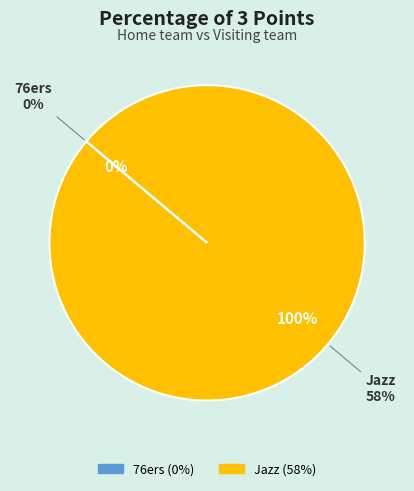

Combined, do Jazz and 76ers account for over 50%?

Yes